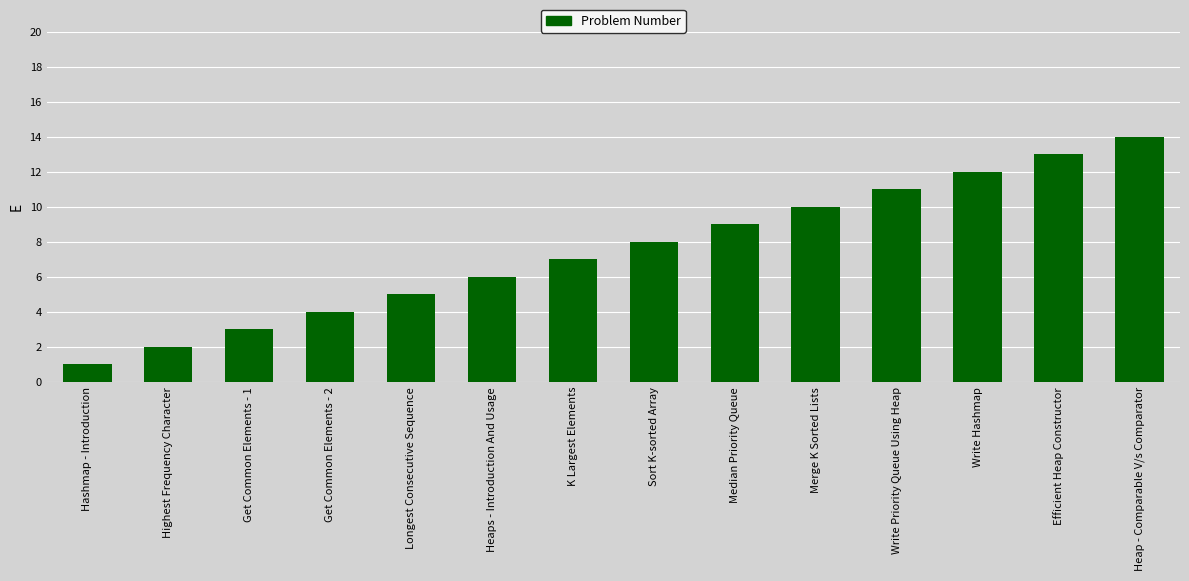

What position from the left is Heap - Comparable V/s Comparator?

14